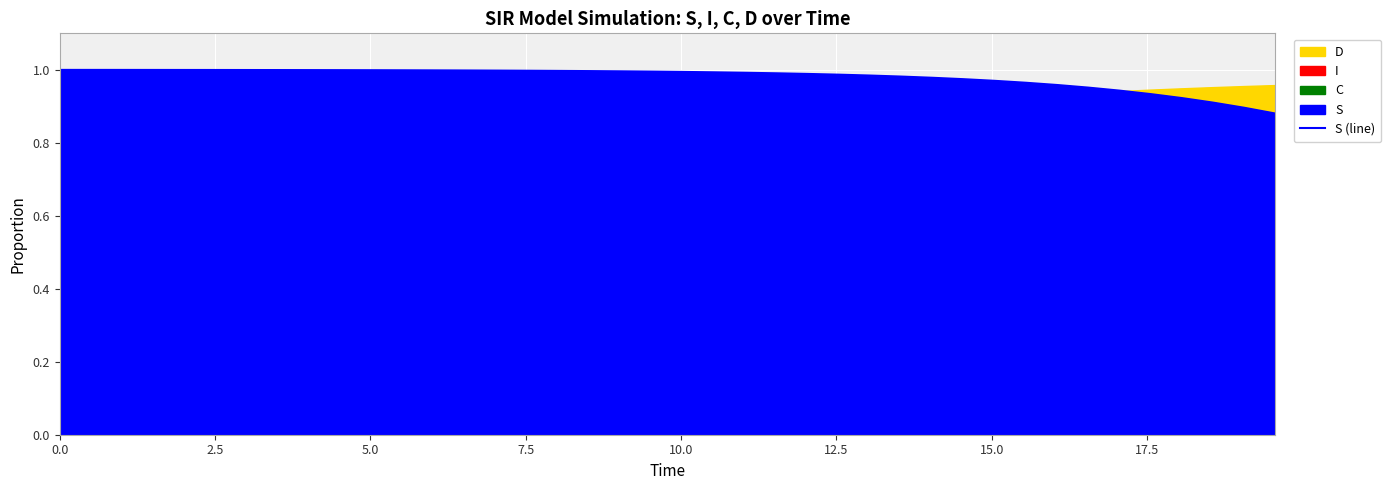

True or false: the data has more than 1 interior local peaks.

False